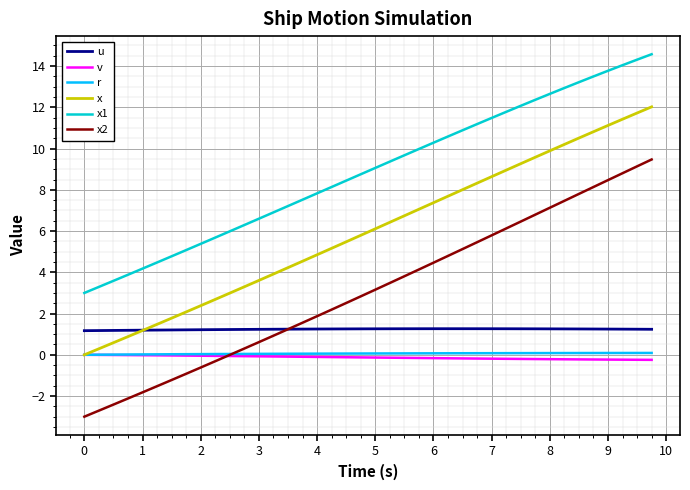

True or false: u and v intersect in this chart.

False